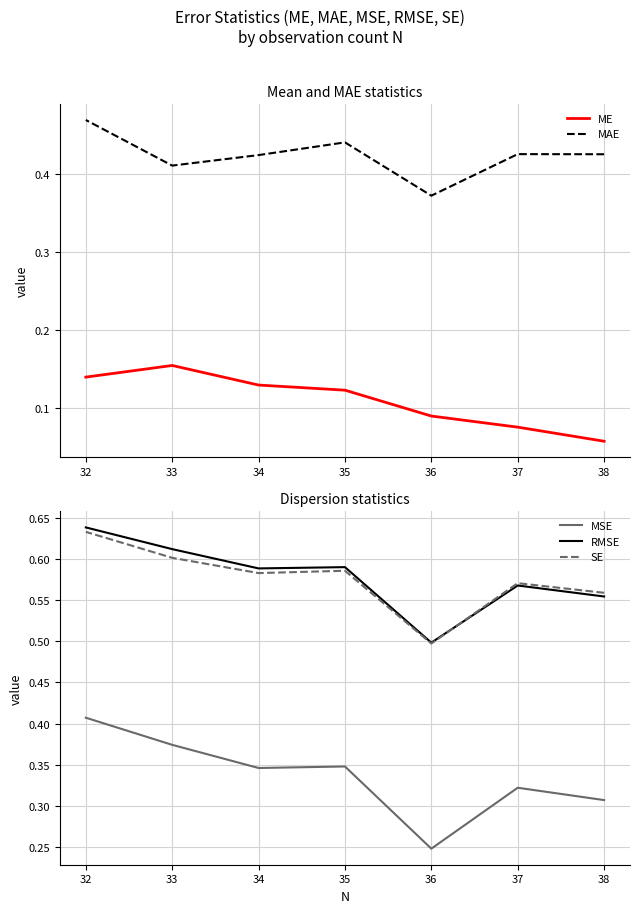

Which series has the largest range (max minus min)?

MSE